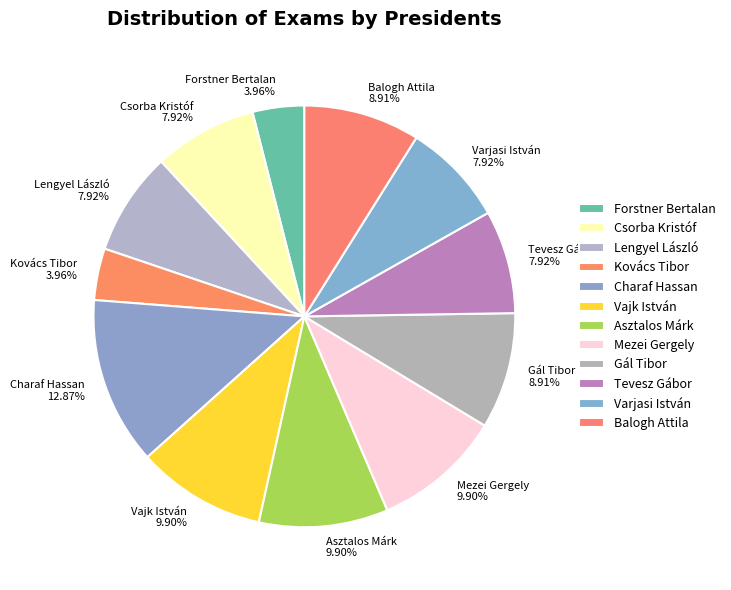

Count the number of slices in the pie.

12